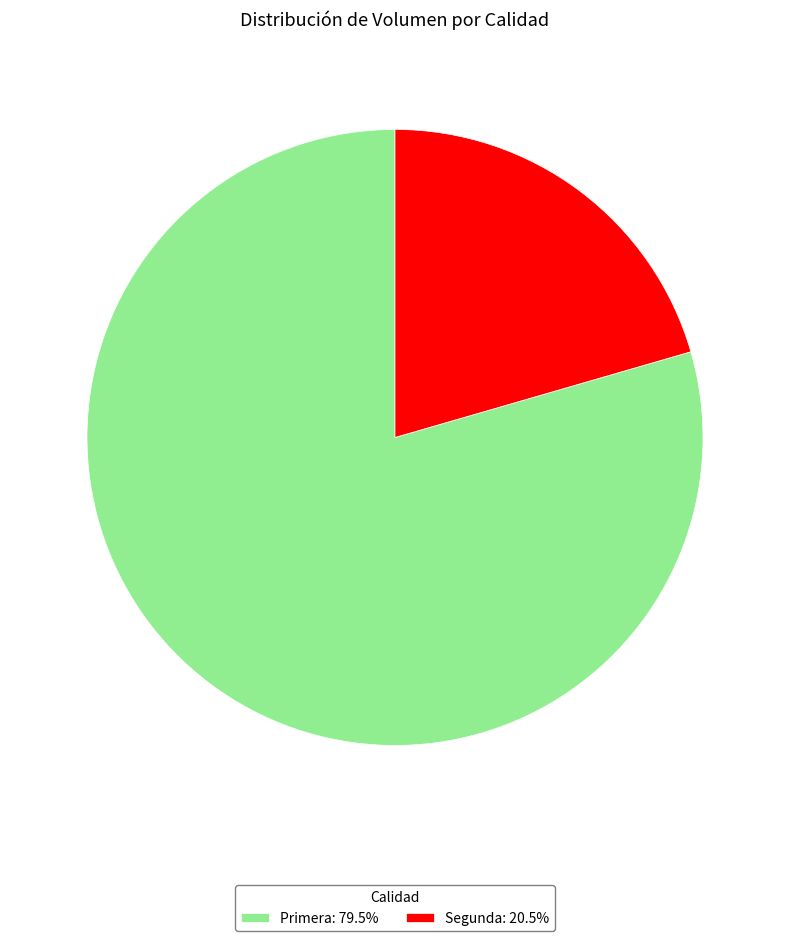

What is the majority slice?

Primera